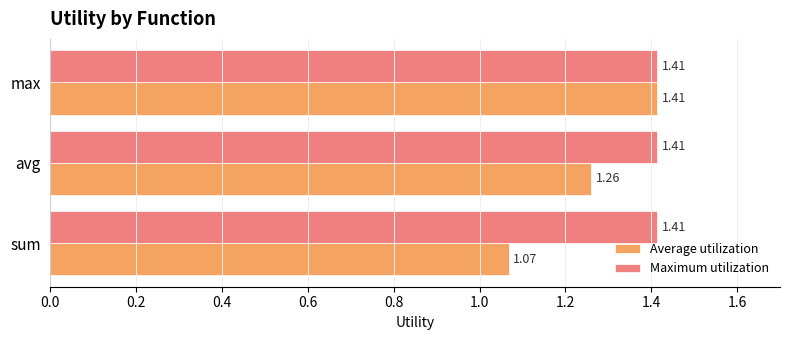

Which series has the largest range (max minus min)?

Average utilization